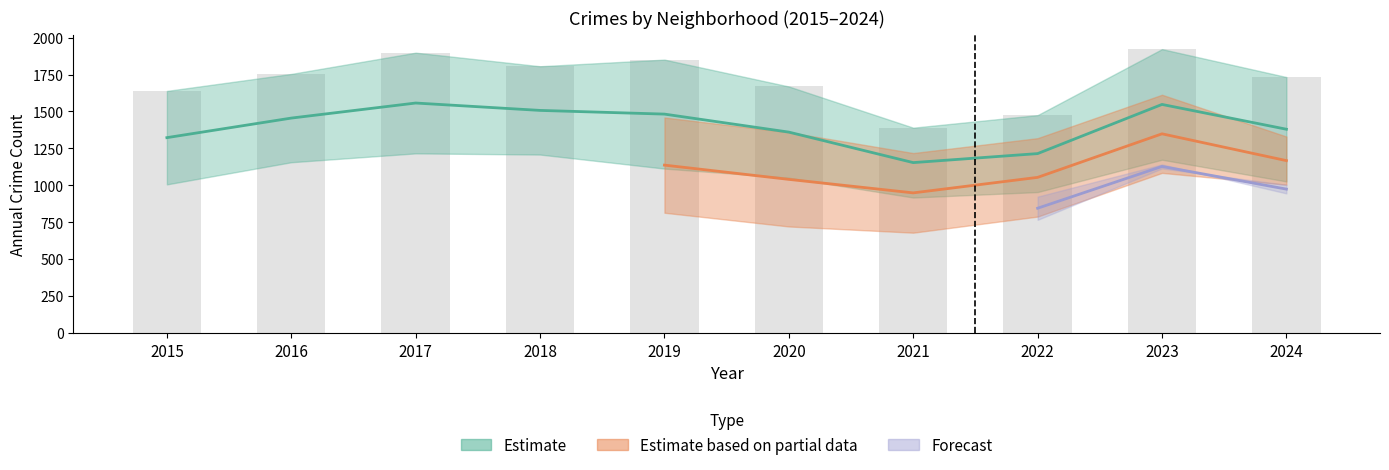

Between 2017 and 2018, which is larger?

2017